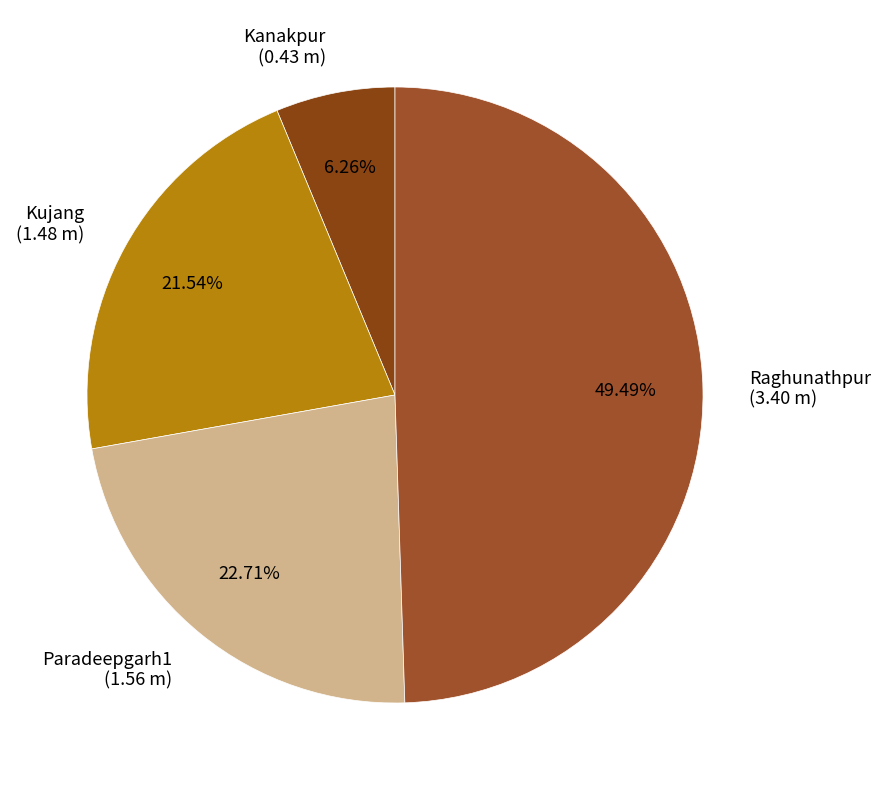

Is there any slice that represents more than half of the pie?

No